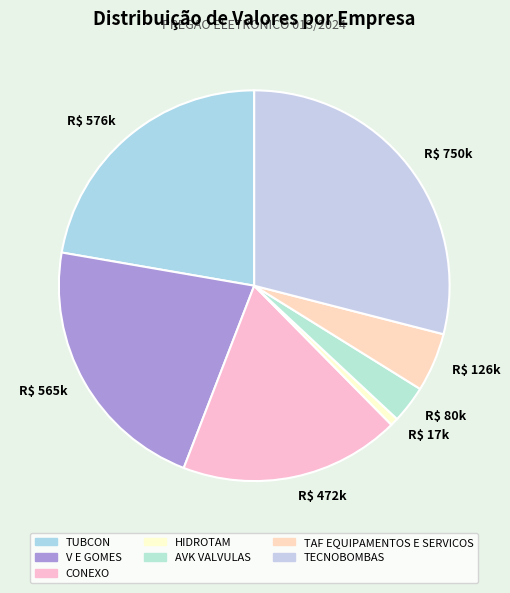

Is the sum of TUBCON and V E GOMES greater than half?

No